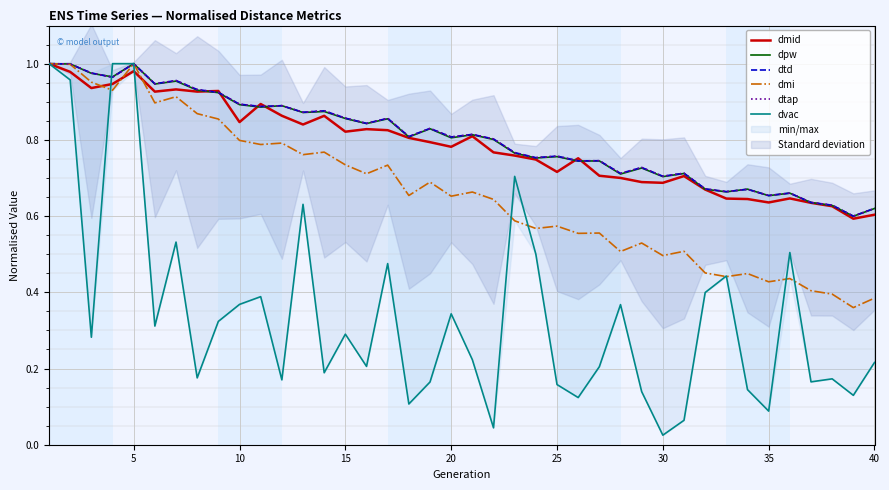

How many intersections are there between dtap and dvac?

1